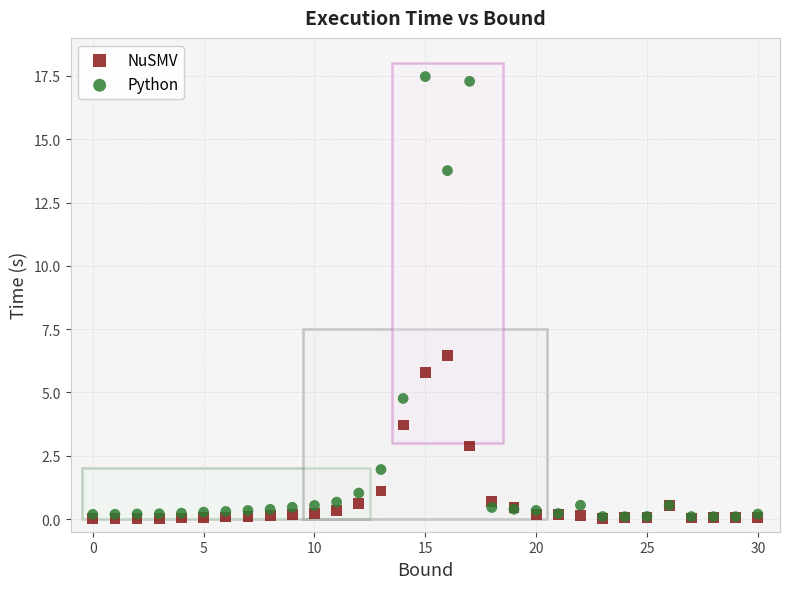

Which series has the largest Y range (max minus min)?

Python